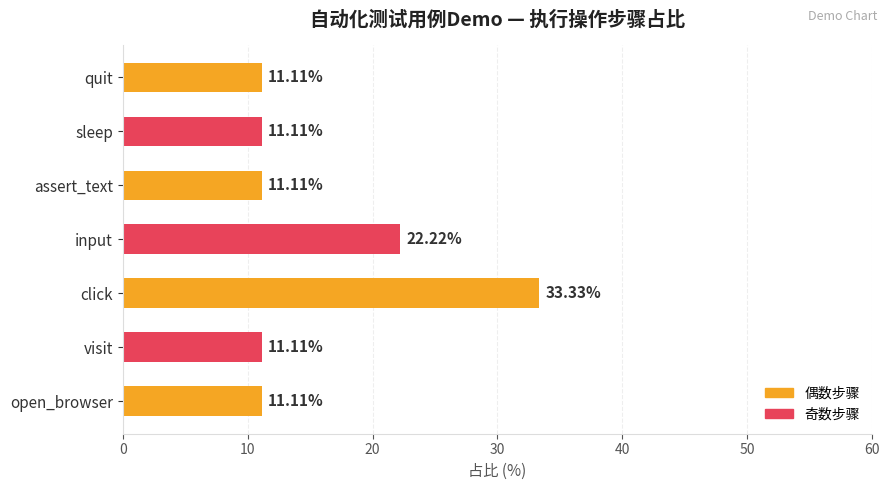

Are the bars grouped side by side (vs. stacked)?

No